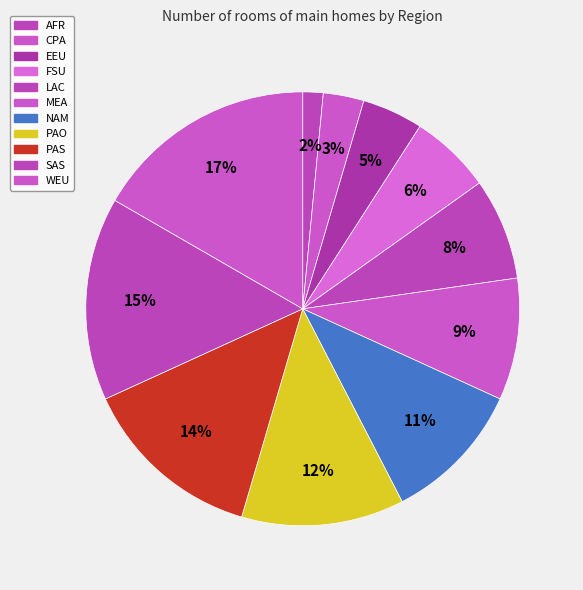

Rank the categories by value from lowest to highest.

AFR, CPA, EEU, FSU, LAC, MEA, NAM, PAO, PAS, SAS, WEU